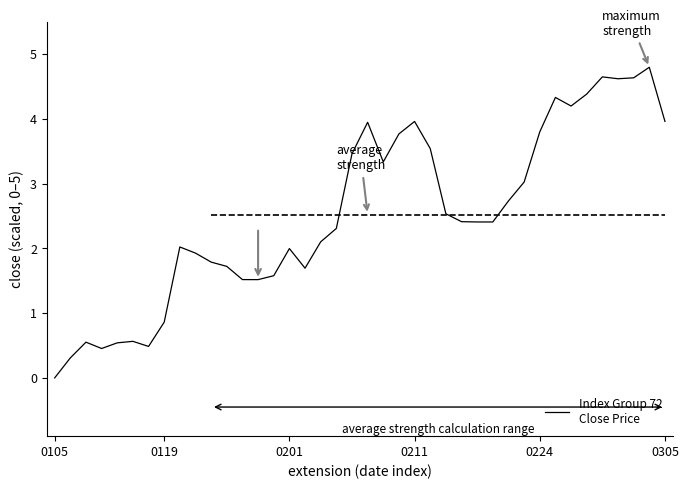

What is the maximum value shown in the chart?

4.8